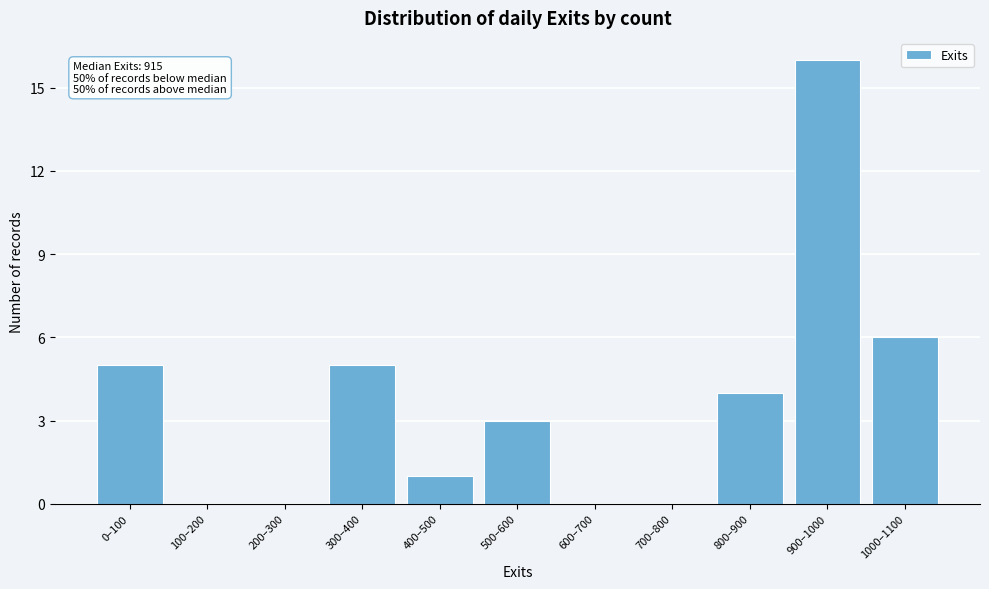

Reading right to left, list all the values displayed in this chart.

1000–1100=6	900–1000=16	800–900=4	700–800=0	600–700=0	500–600=3	400–500=1	300–400=5	200–300=0	100–200=0	0–100=5